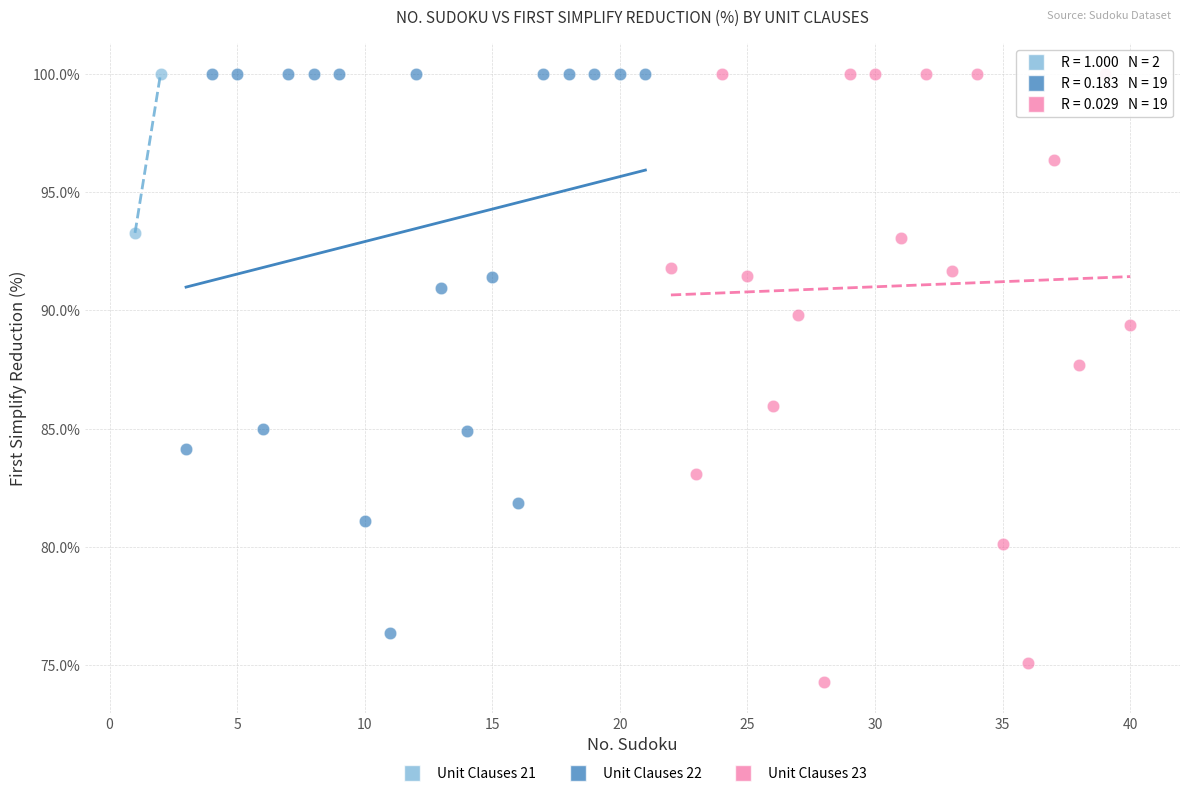

Which series has the widest spread of Y values?

Unit Clauses 23